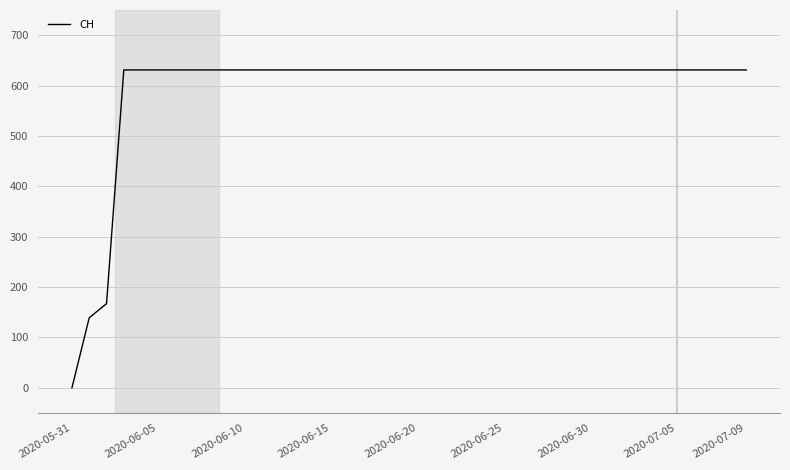

Does the chart display data point markers on the line(s)?

No